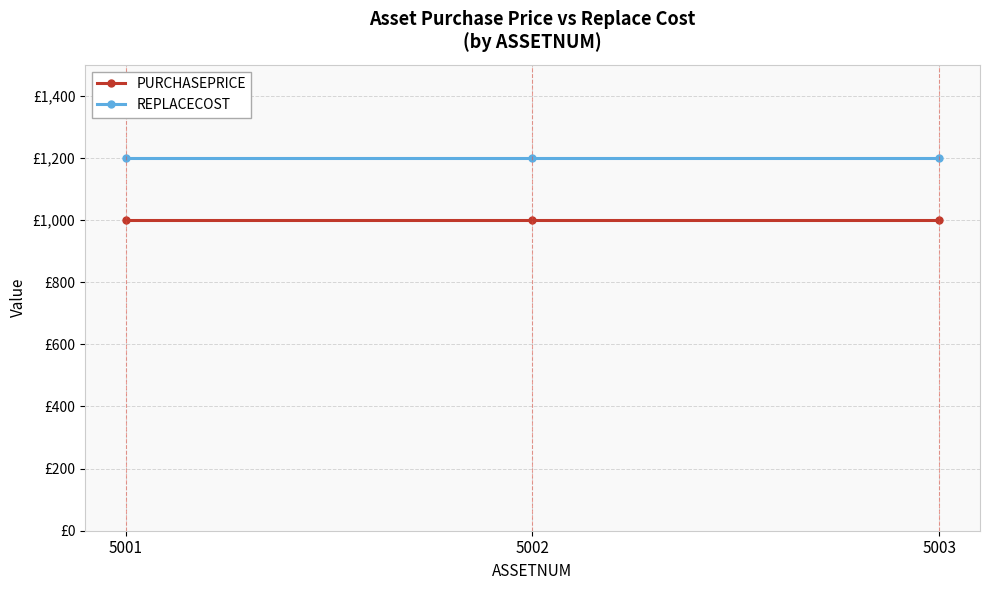

List the series in order of their overall mean, highest first.

REPLACECOST, PURCHASEPRICE